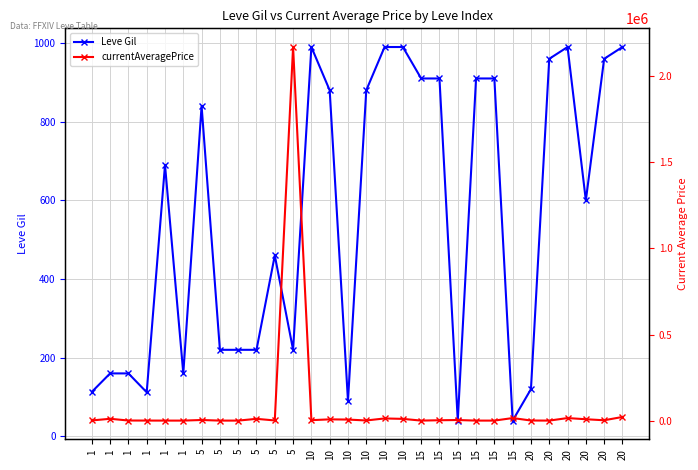

Reading right to left, what are all the values shown in this chart?

Leve Gil: 990	960	600	990	960	120	40	910	910	40	910	910	990	990	880	90	880	990	220	460	220	220	220	840	160	690	112	160	160	113
currentAveragePrice: 21094	1942	7901	14717	0	481	14749	0	0	3343	2065	0	10004	12506	754	5995	7242	2506	2169783	862	10200	0	0	3533	0	0	184	501	10500	955